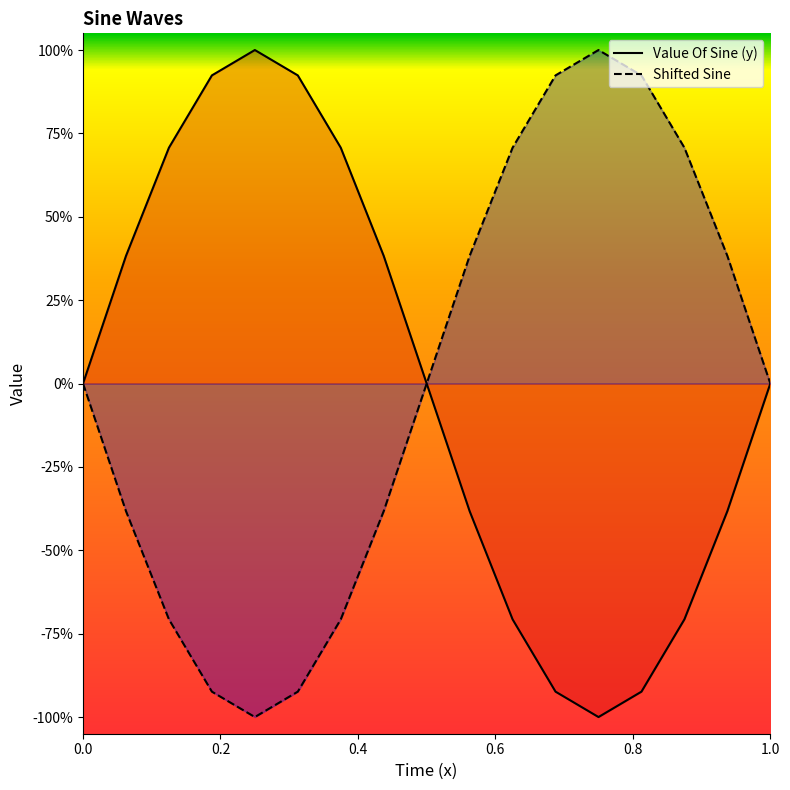

Where do Shifted Sine and Value Of Sine (y) first cross each other?

0 and 0.0625